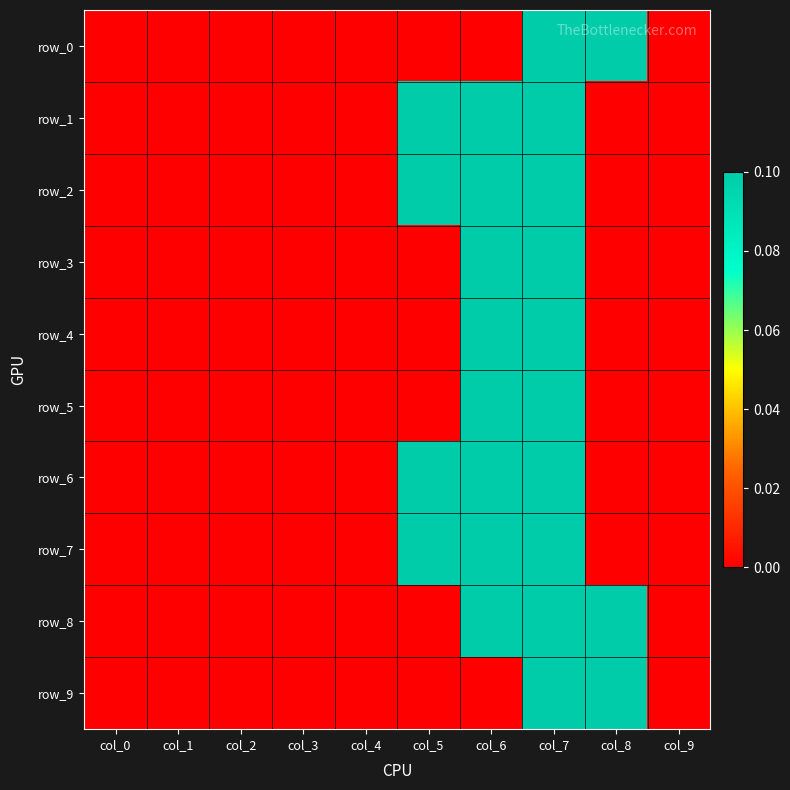

List the series in order of their peak value, lowest first.

row_0, row_1, row_2, row_3, row_4, row_5, row_6, row_7, row_8, row_9